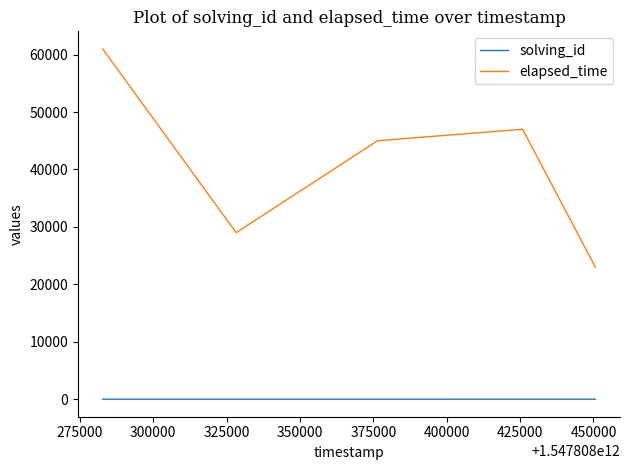

What is the lowest value of the elapsed_time series?

23000